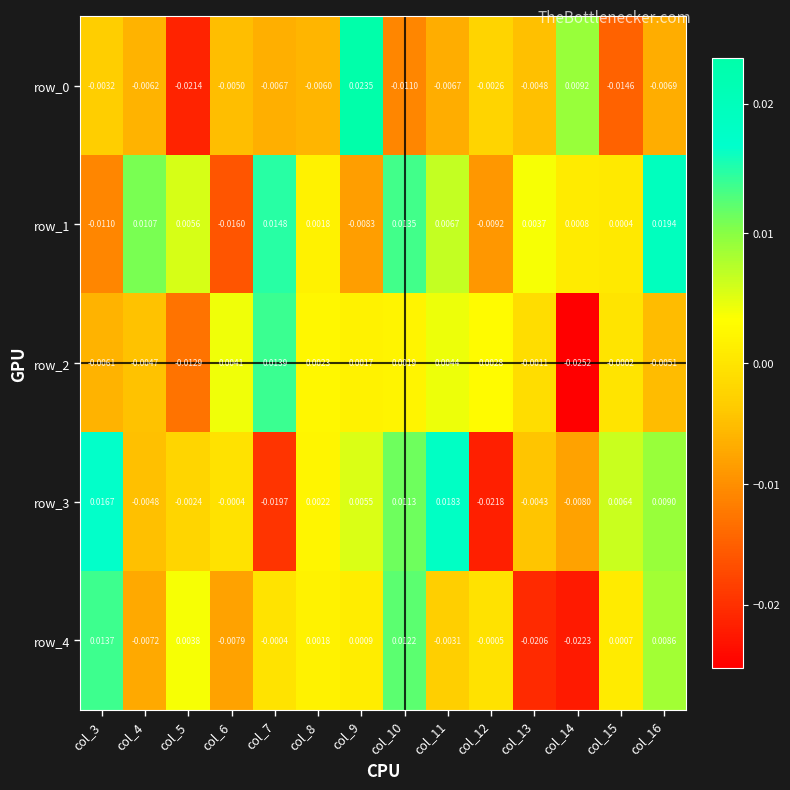

How many distinct data groups are displayed?

5